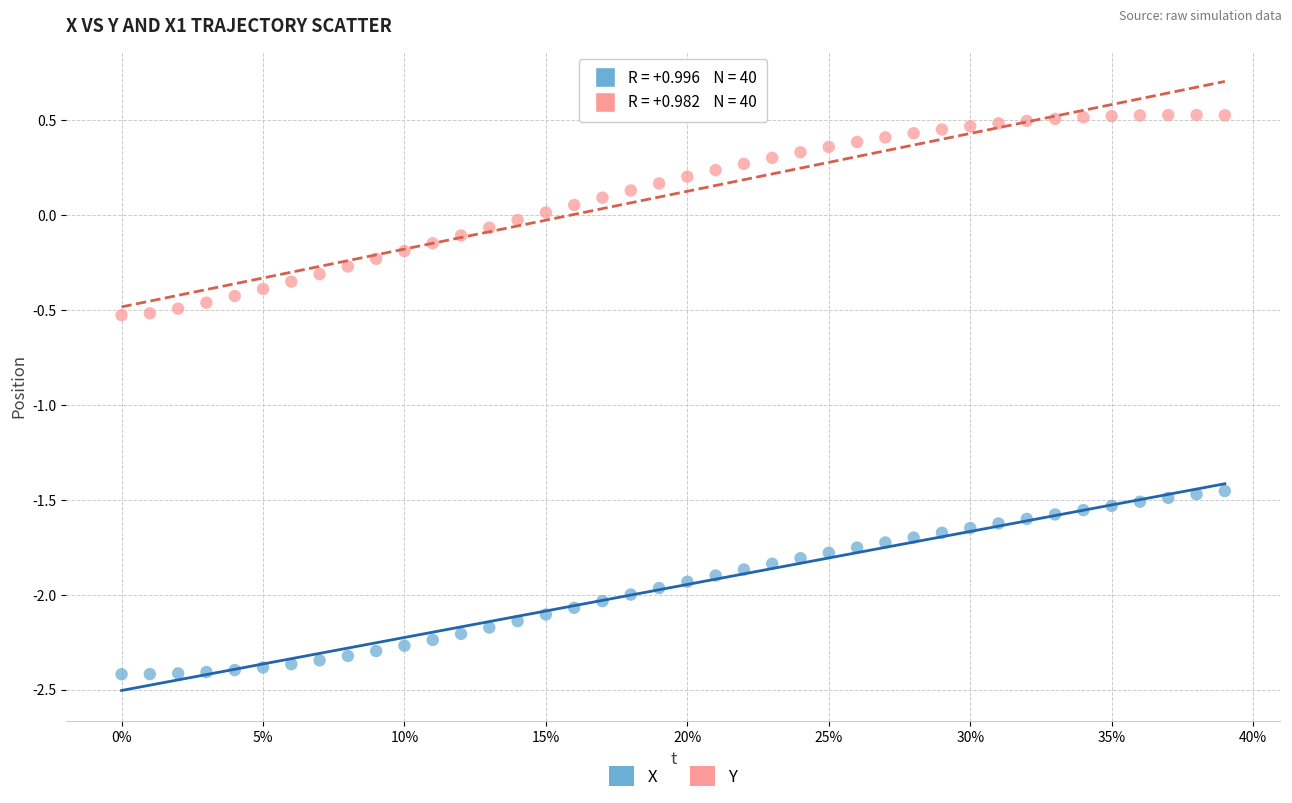

Across all data points, what is the range of Y values (max minus min)?

2.9